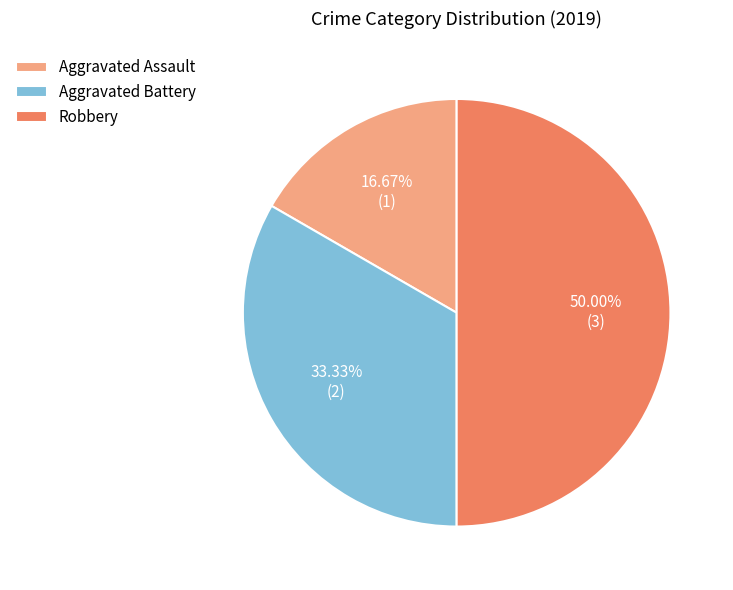

Rank the categories by value from lowest to highest.

Aggravated Assault, Aggravated Battery, Robbery